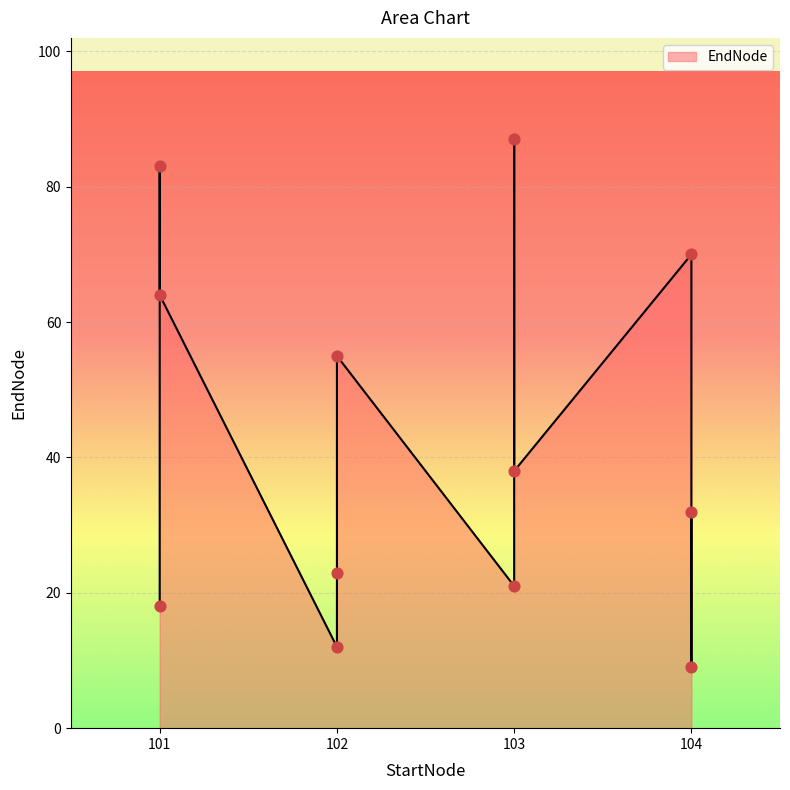

Between 103 and 103, which is larger?

103